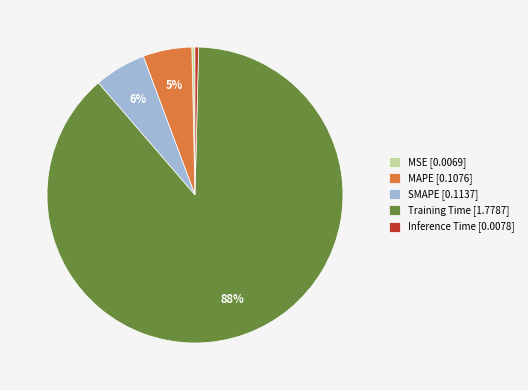

Which slice is the largest?

Training Time